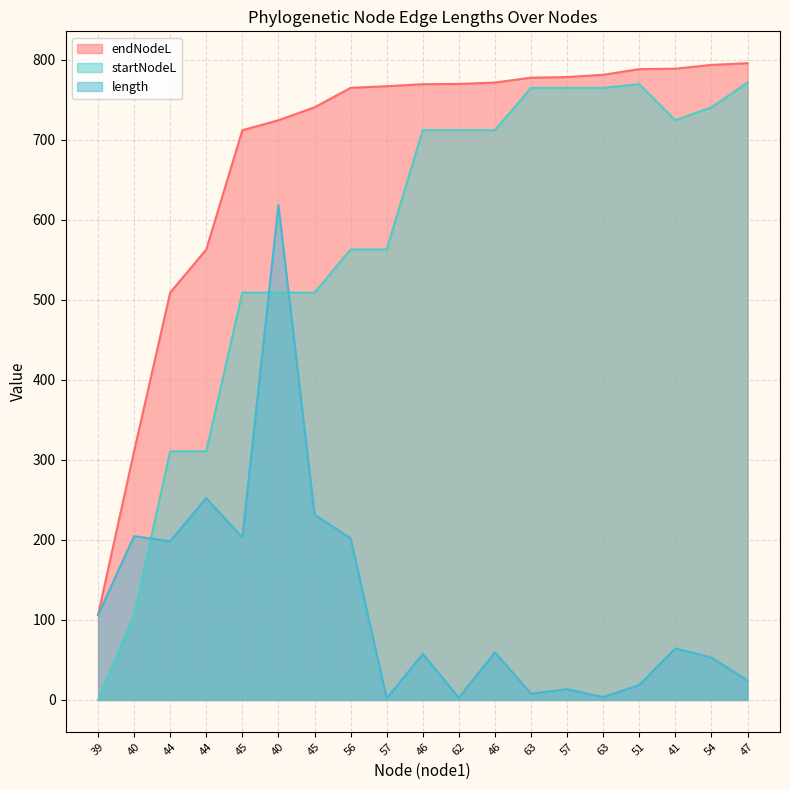

Which has a higher value, 56 or 63?

63